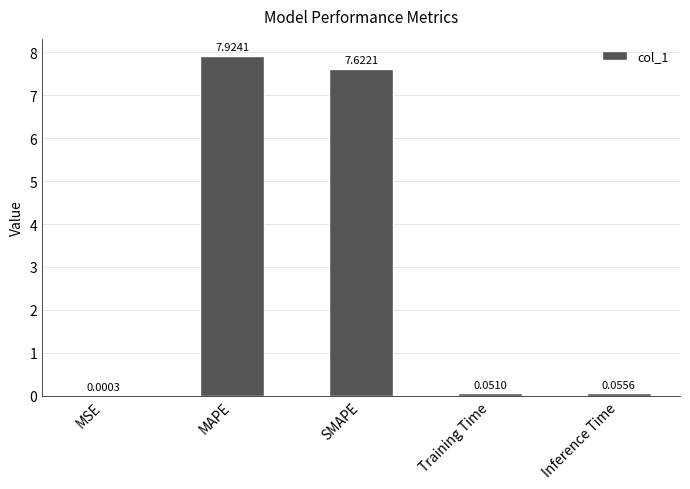

At which category does the chart reach its peak across all series?

MAPE